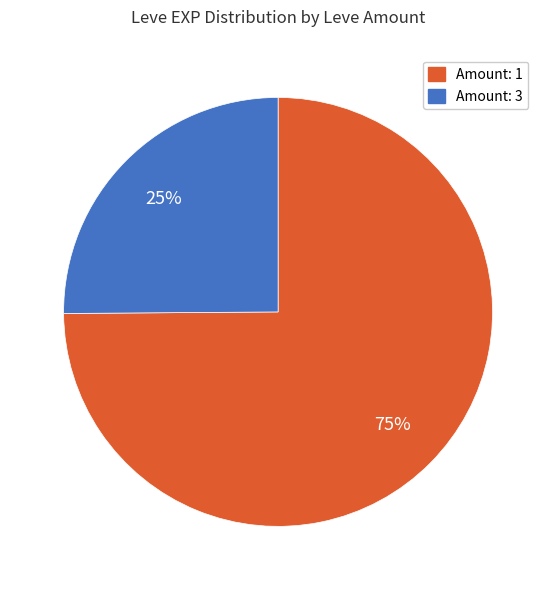

How many segments does this pie chart have?

2